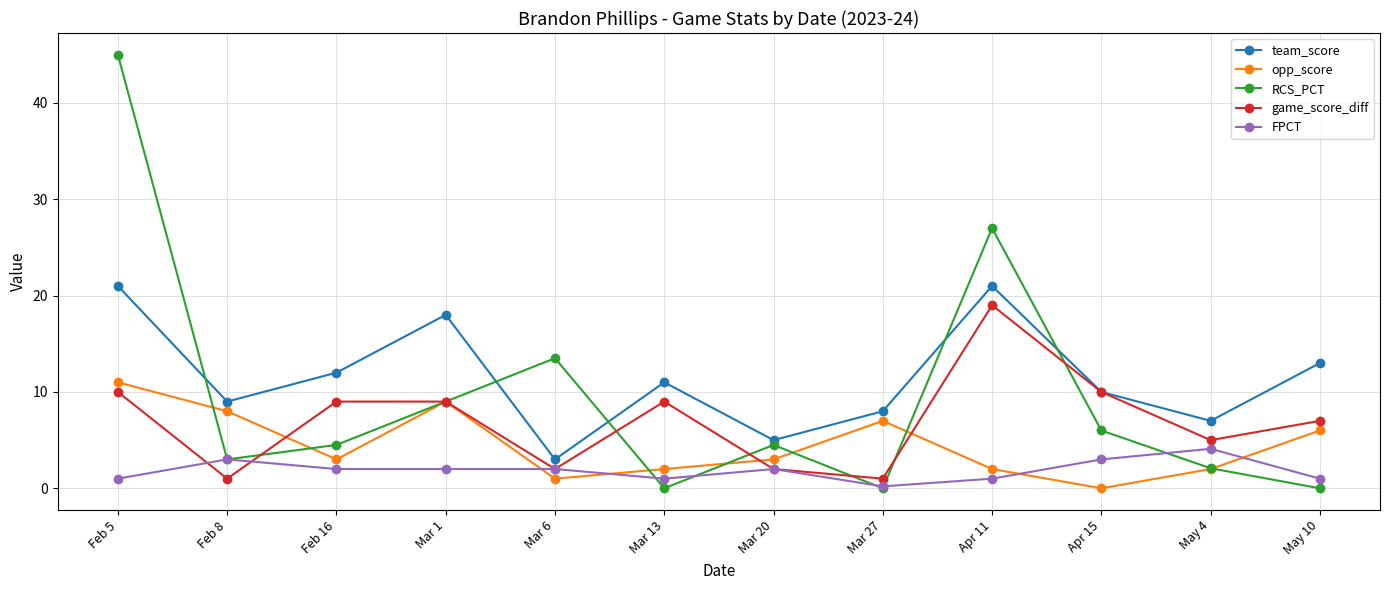

List the series in order of their peak value, lowest first.

FPCT, opp_score, game_score_diff, team_score, RCS_PCT